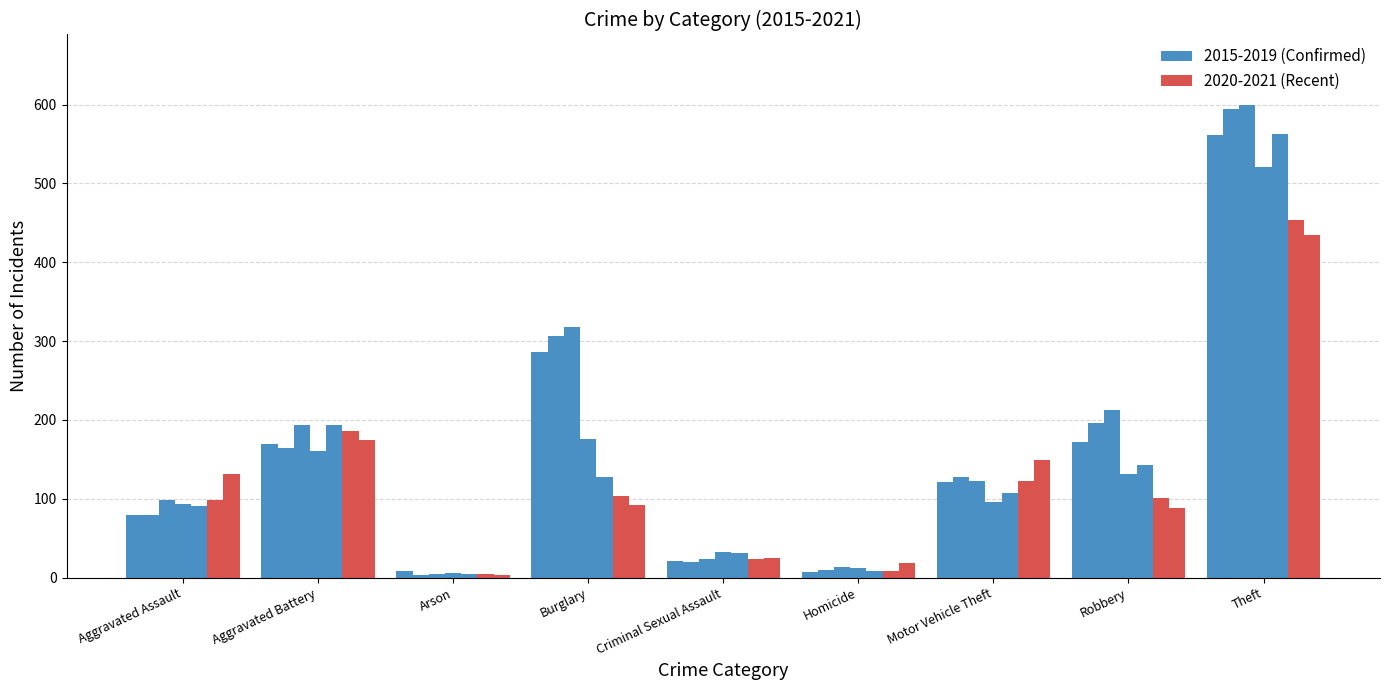

What is the spread (max minus min) of values at Aggravated Assault?

20